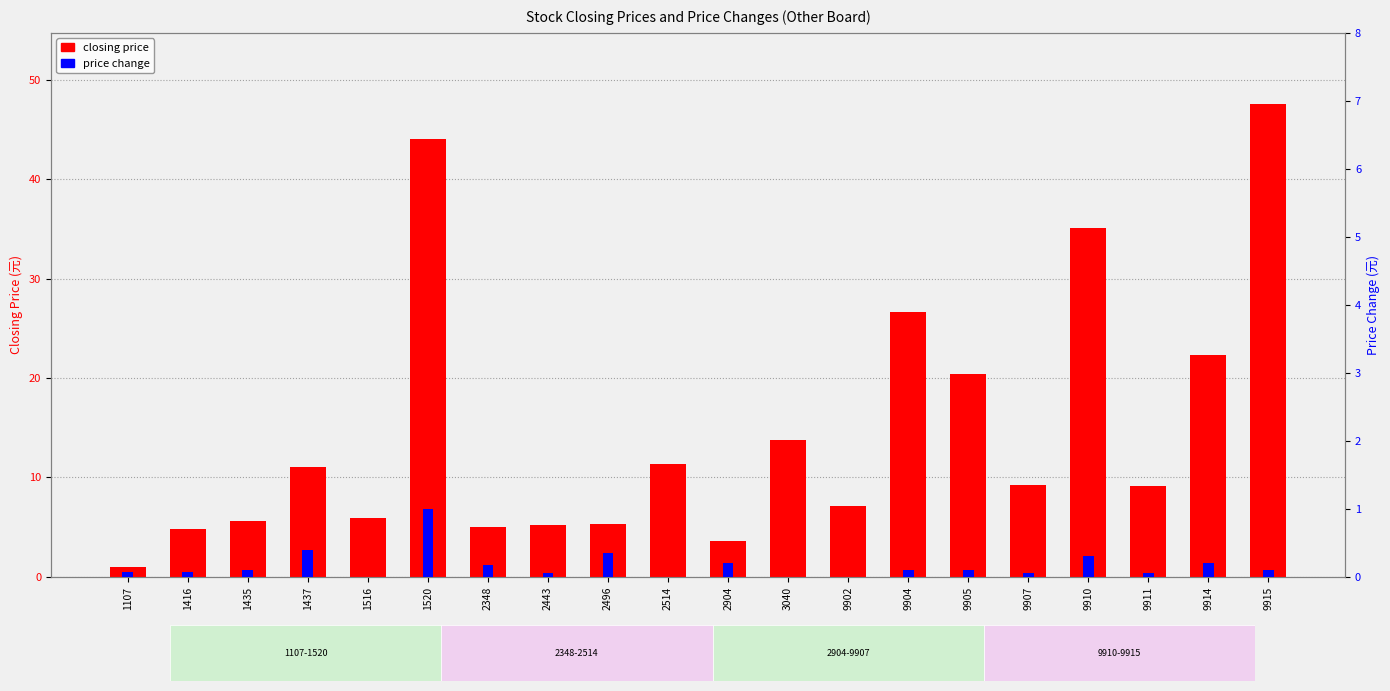

Count the number of data series in this chart.

2